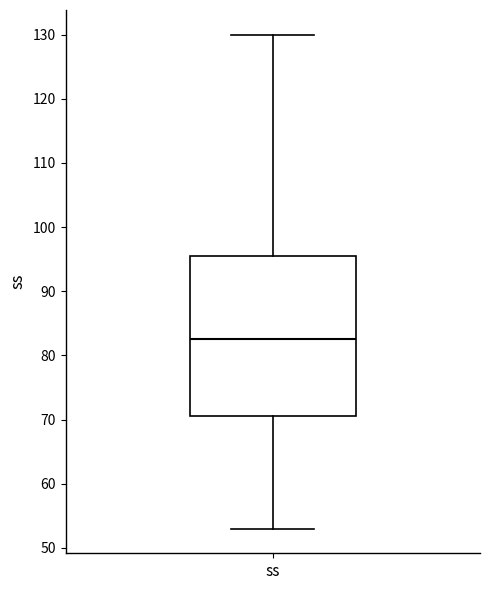

Read this box plot against the y-axis: the position of the median line, the range covered by the box, and the ends of both whiskers. The values are not printed on the chart, so give them approximately, as read against the axis.

median 83, box 71 to 96, whiskers 53 to 130